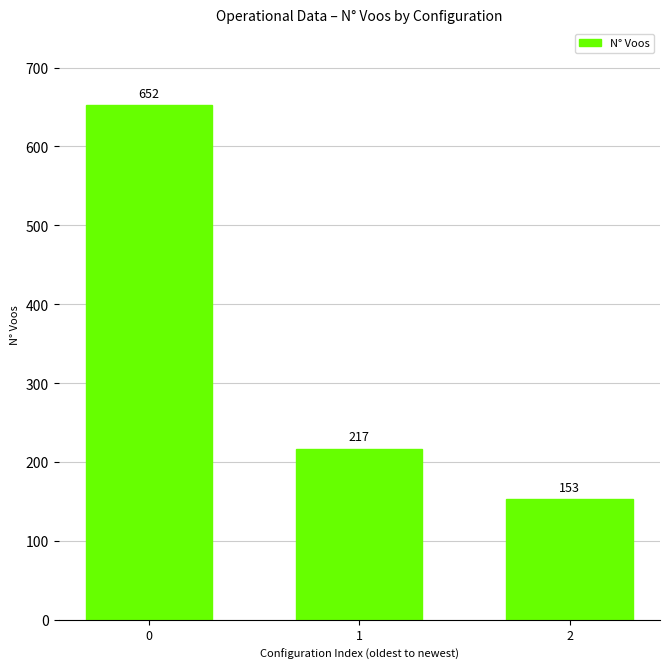

Are the bars grouped side by side (vs. stacked)?

No